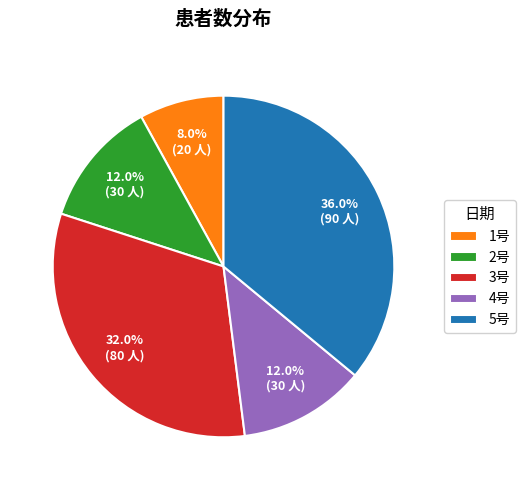

How many segments does this pie chart have?

5